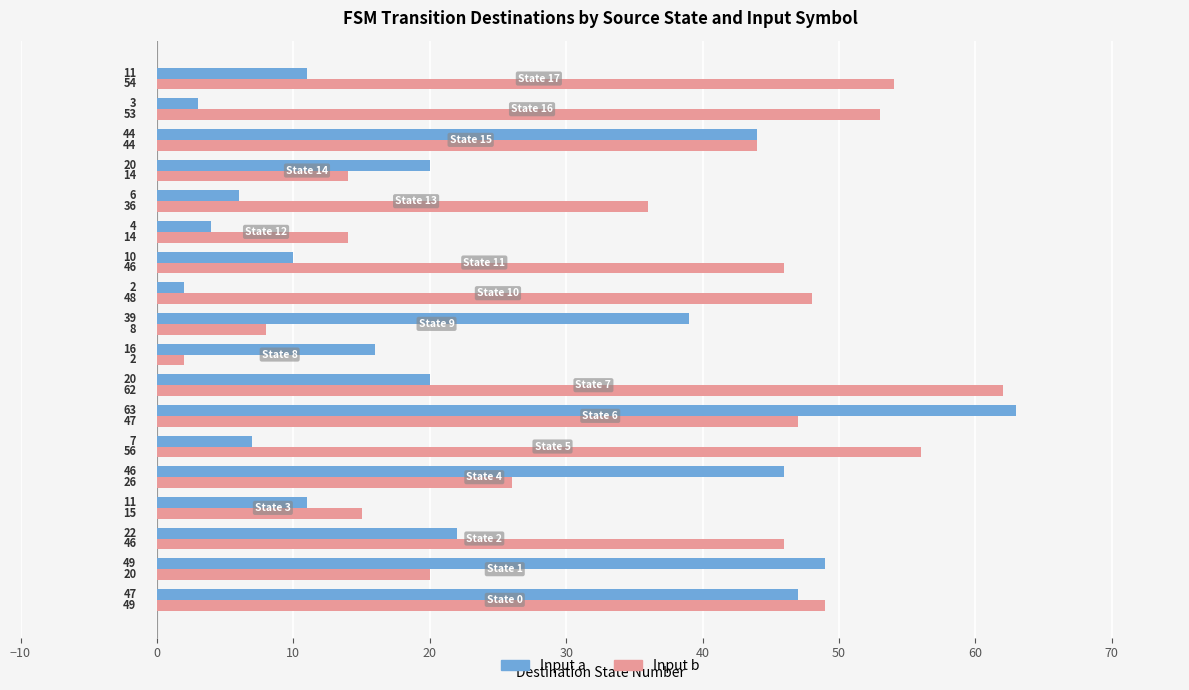

Which series has the largest total across all categories?

Input b